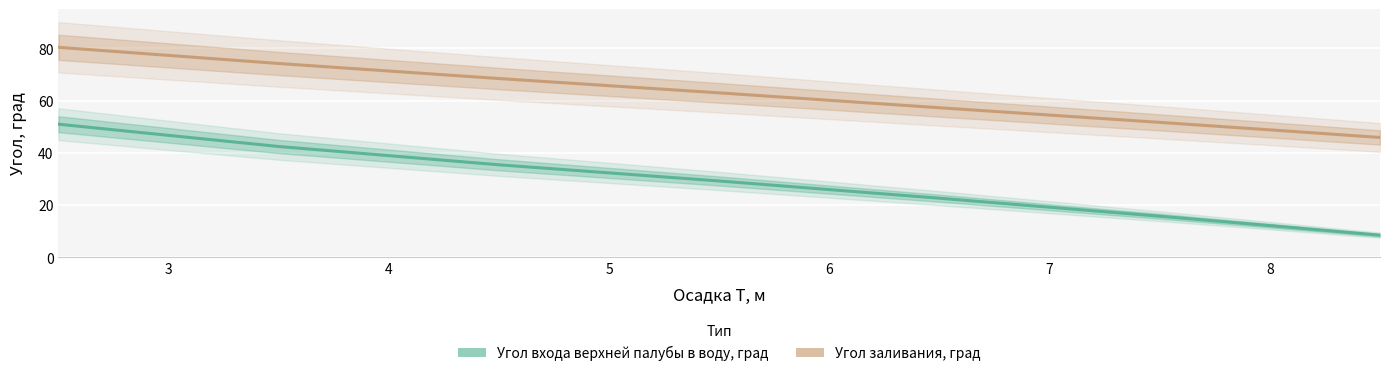

True or false: Угол входа верхней палубы в воду, град has more than 0 interior local peaks.

False